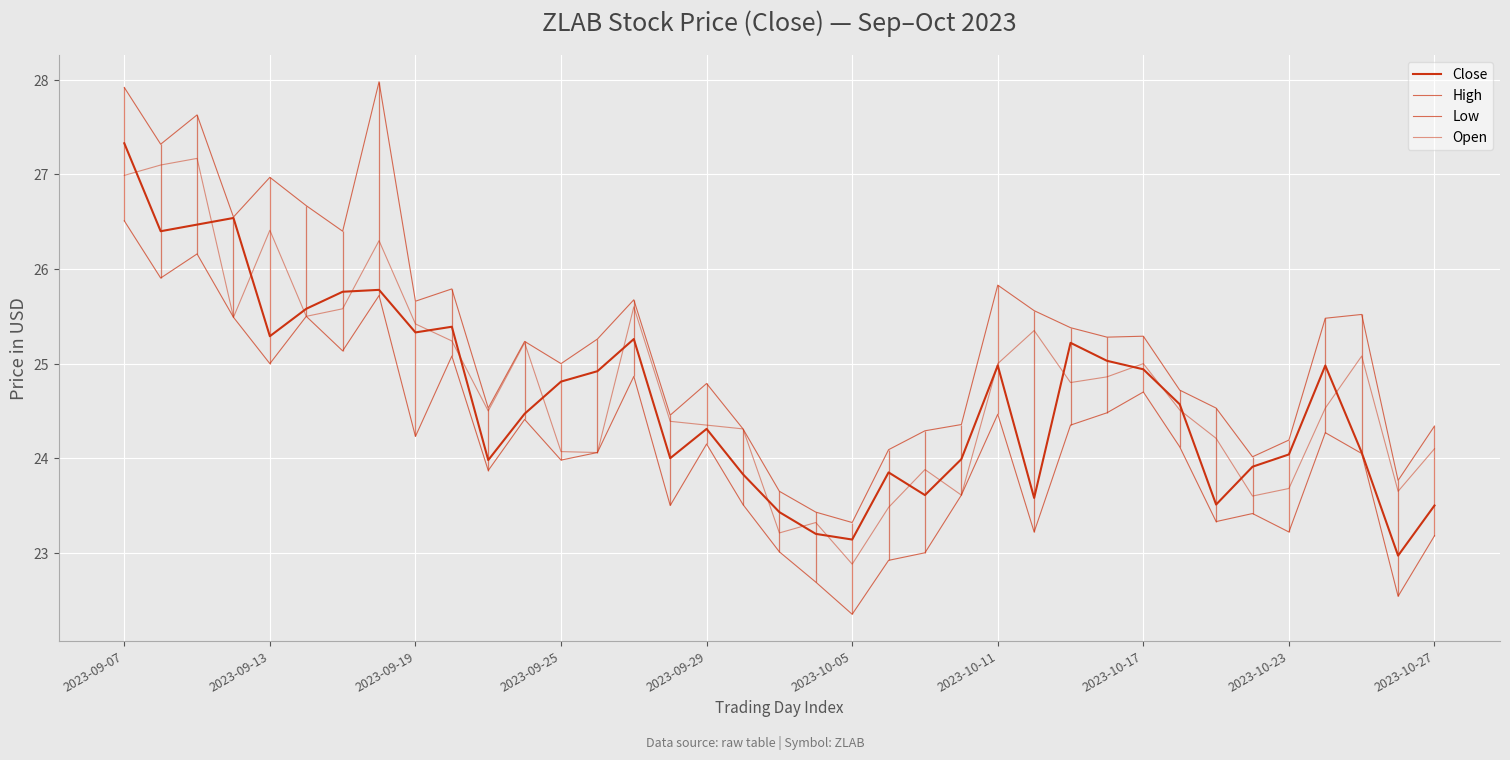

Reading right to left, what are all the values shown in this chart?

Close: 23.5	23.0	24.1	25.0	24.0	23.9	23.5	24.6	24.9	25.0	25.2	23.6	25.0	24.0	23.6	23.9	23.1	23.2	23.4	23.8	24.3	24.0	25.3	24.9	24.8	24.5	24.0	25.4	25.3	25.8	25.8	25.6	25.3	26.5	26.5	26.4	27.3
High: 24.3	23.8	25.5	25.5	24.2	24.0	24.5	24.7	25.3	25.3	25.4	25.6	25.8	24.4	24.3	24.1	23.3	23.4	23.6	24.3	24.8	24.5	25.7	25.3	25.0	25.2	24.5	25.8	25.7	28.0	26.4	26.7	27.0	26.5	27.6	27.3	27.9
Low: 23.2	22.5	24.0	24.3	23.2	23.4	23.3	24.1	24.7	24.5	24.4	23.2	24.5	23.6	23.0	22.9	22.4	22.7	23.0	23.5	24.1	23.5	24.9	24.1	24.0	24.4	23.9	25.1	24.2	25.7	25.1	25.5	25.0	25.5	26.2	25.9	26.5
Open: 24.1	23.6	25.1	24.5	23.7	23.6	24.2	24.5	25.0	24.9	24.8	25.4	25.0	23.6	23.9	23.5	22.9	23.3	23.2	24.3	24.4	24.4	25.6	24.1	24.1	25.2	24.5	25.2	25.4	26.3	25.6	25.5	26.4	25.5	27.2	27.1	27.0